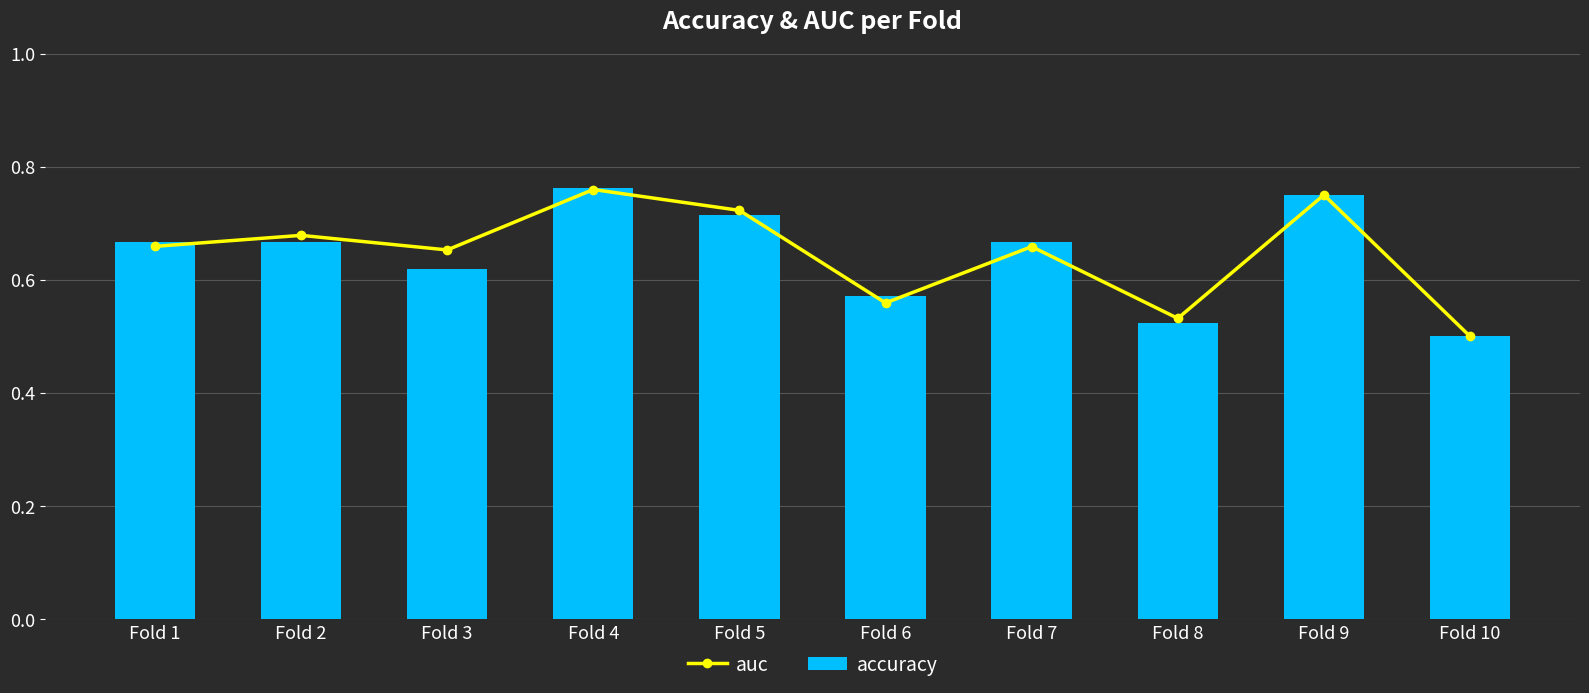

Which label corresponds to the smallest value in the chart?

Fold 10